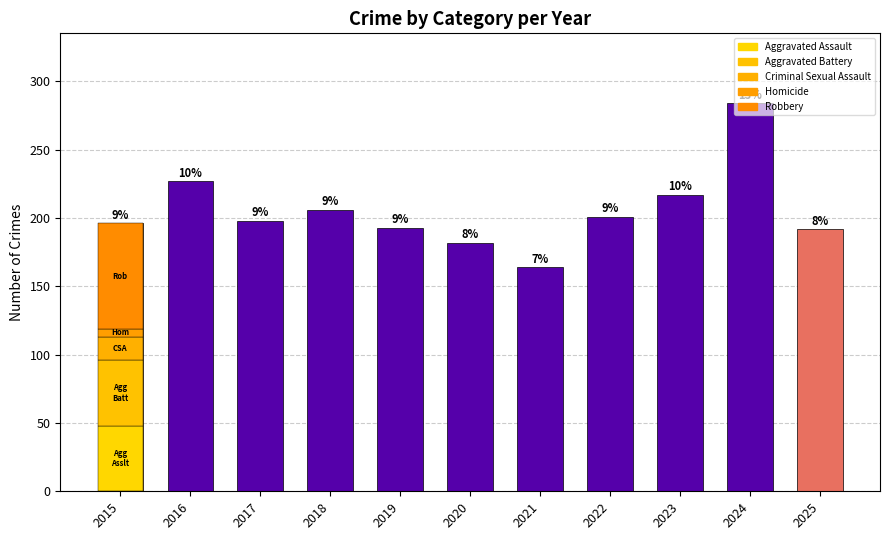

The value at 2023 is 217. True or false?

True